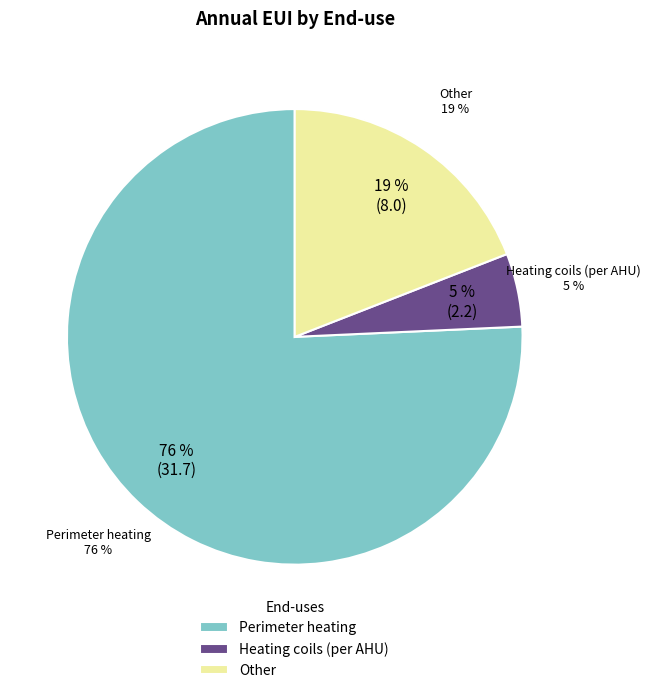

To the nearest percent, what portion does Perimeter heating represent?

76%